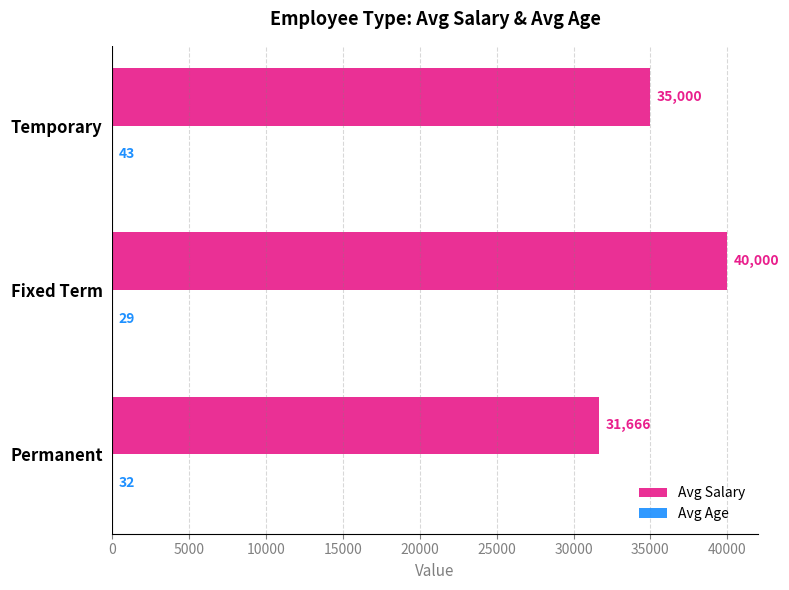

At which category is the sum across all series the highest?

Fixed Term